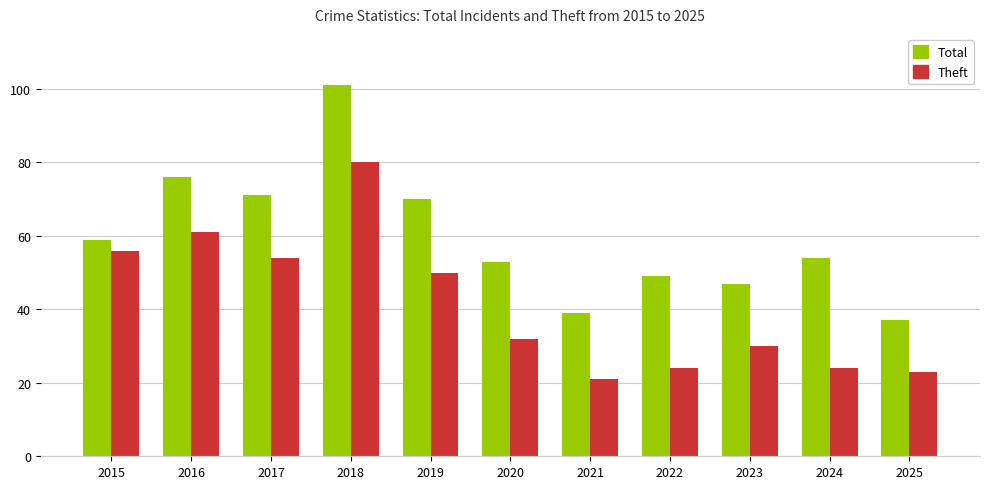

What is the value of the Total bar at the 1st from the left?

59